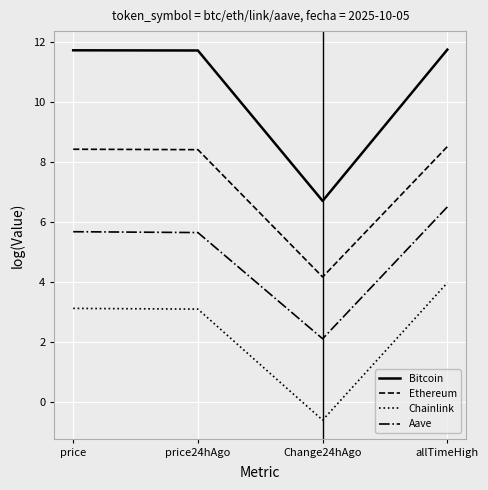

List the series in order of their peak value, highest first.

Bitcoin, Ethereum, Aave, Chainlink